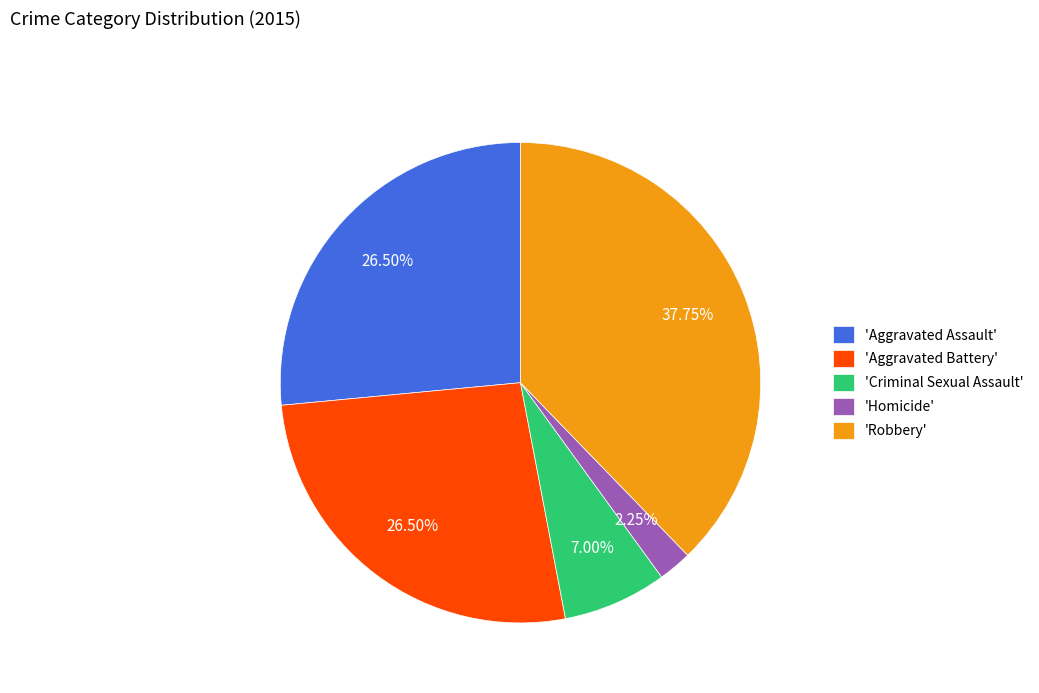

How many segments does this pie chart have?

5